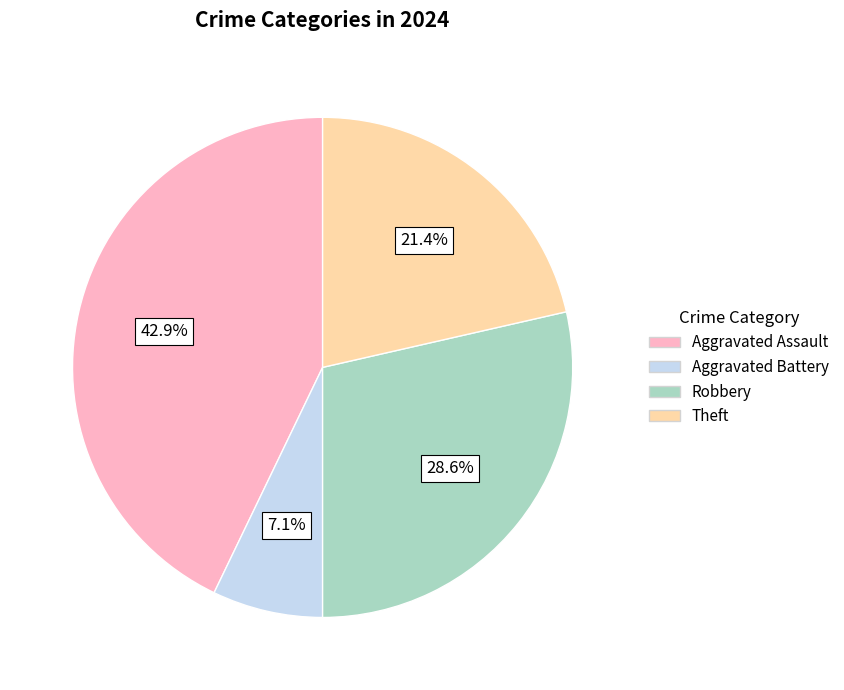

Between Aggravated Assault and Theft, which is larger?

Aggravated Assault